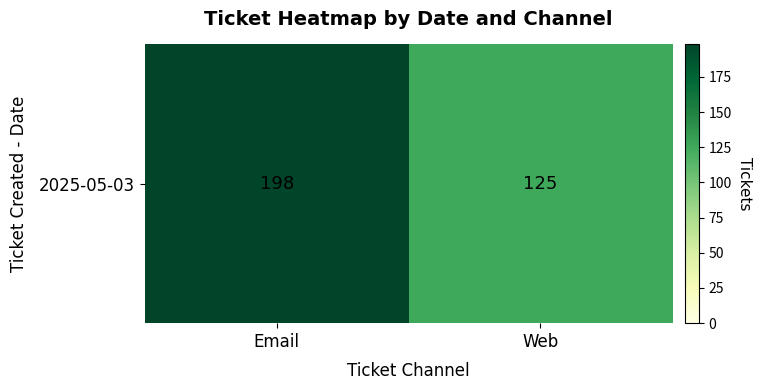

Which has a higher value, Web or Email?

Email